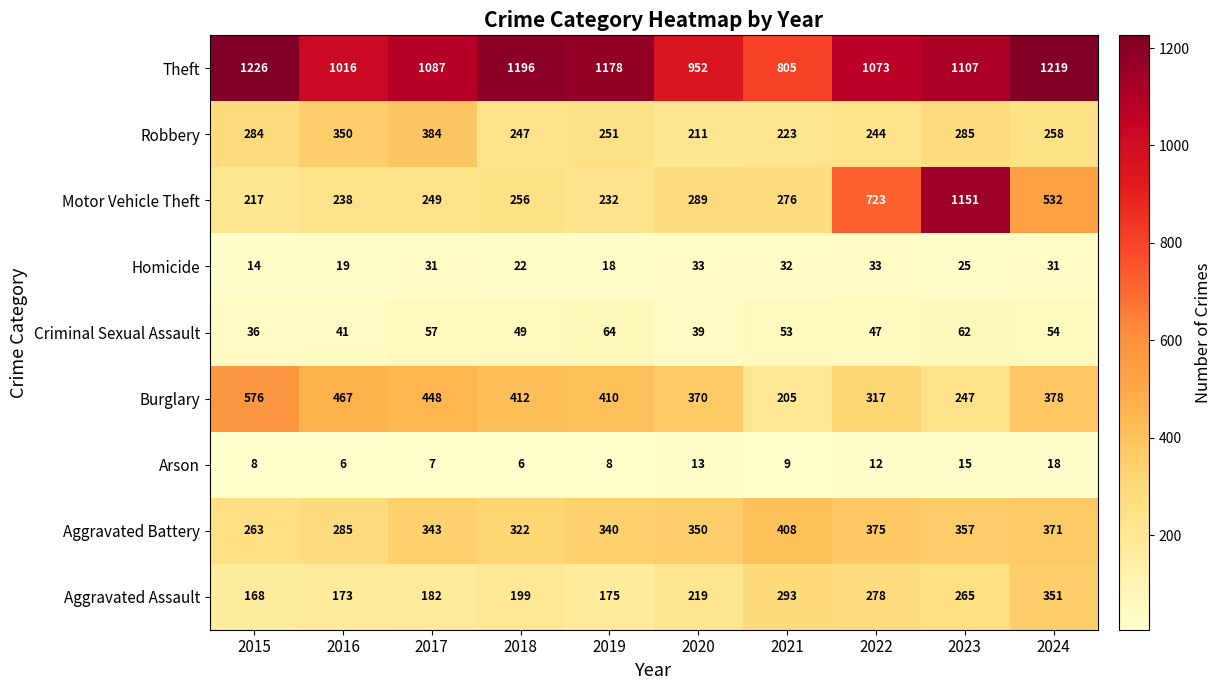

What is the approximate value of Robbery at 2016, to the nearest 50?

350